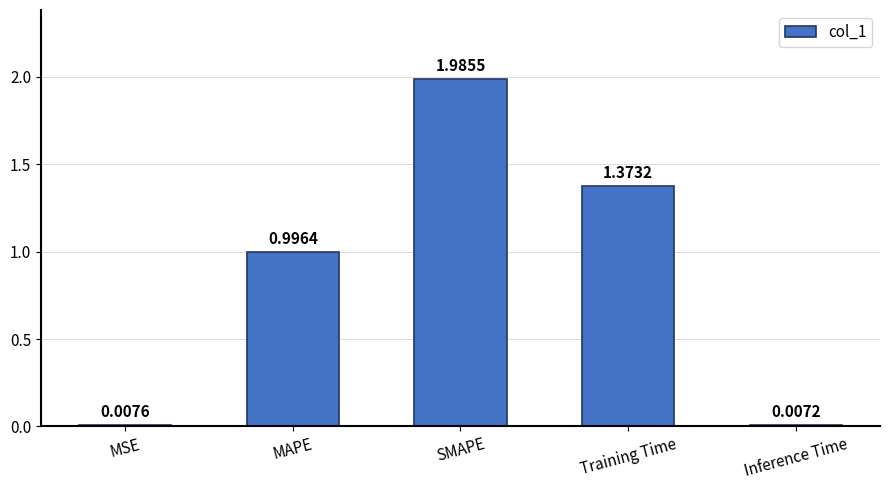

What is the average value?

0.9